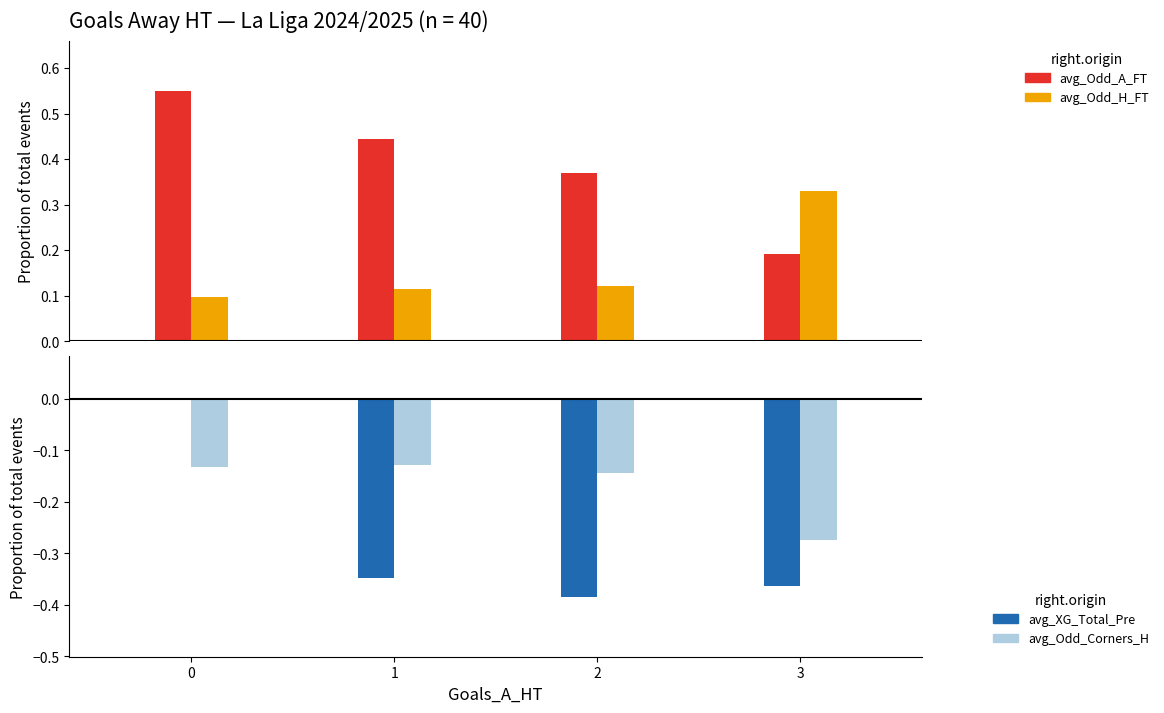

Does the chart contain stacked bars?

No